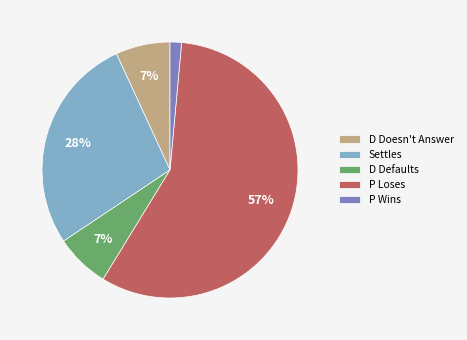

How many segments does this pie chart have?

5